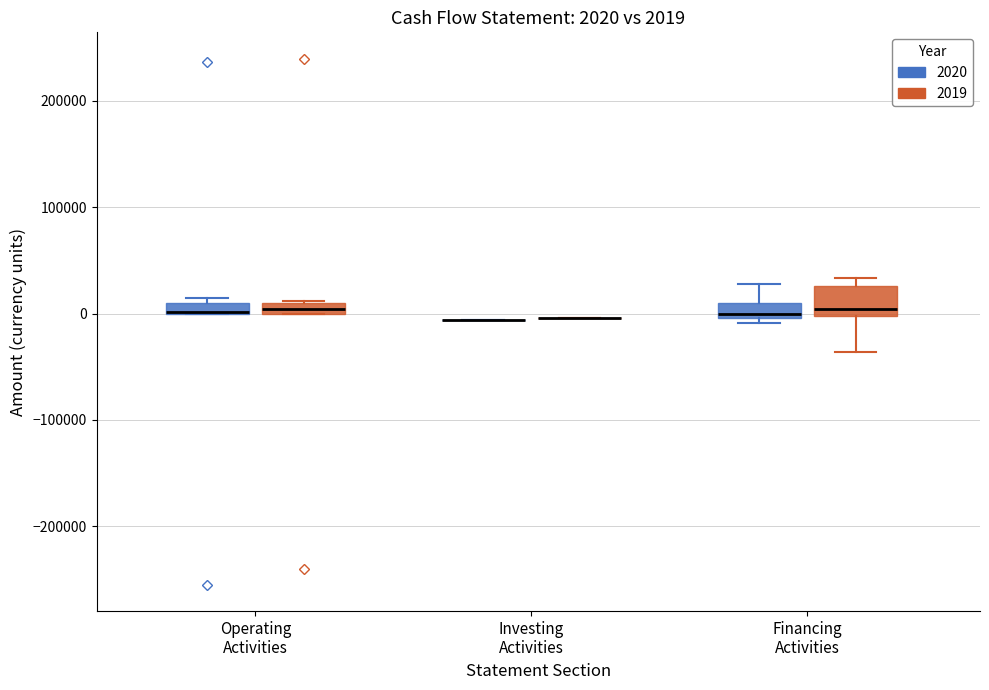

Which box is the tallest, from its lower edge to its upper edge?

Financing Activities (2019)